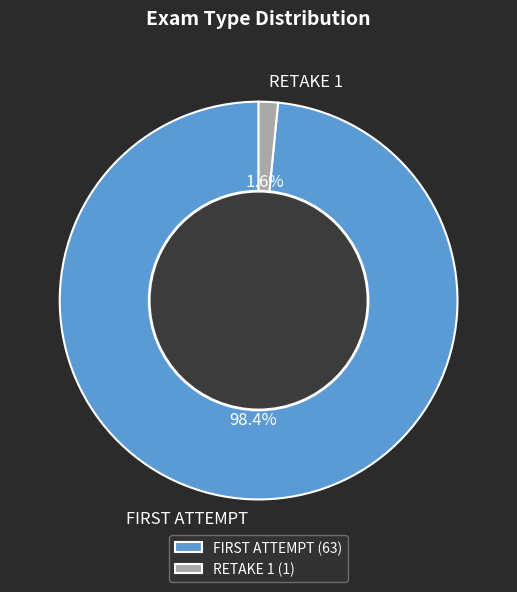

What is the smallest slice in the pie chart?

RETAKE 1